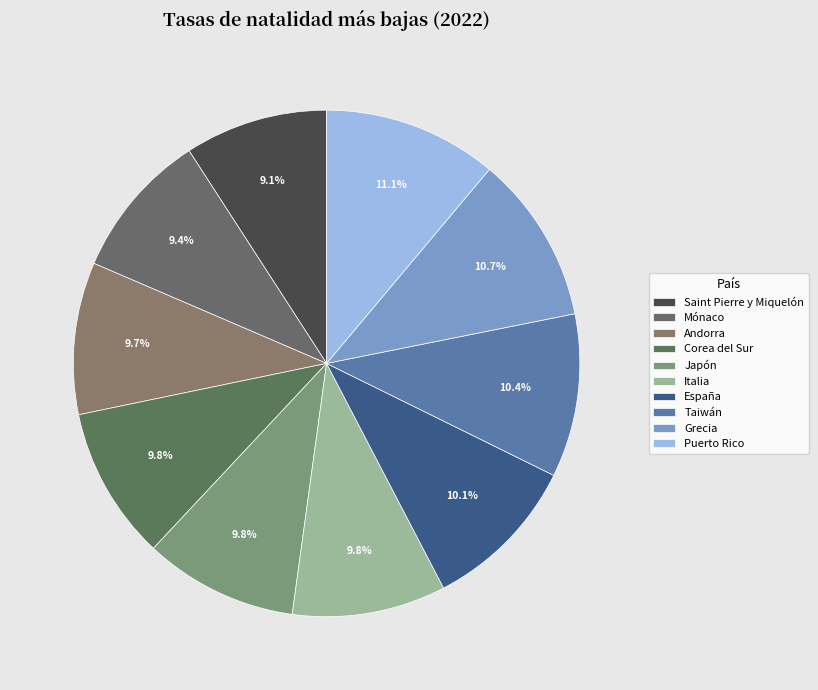

How many segments does this pie chart have?

10